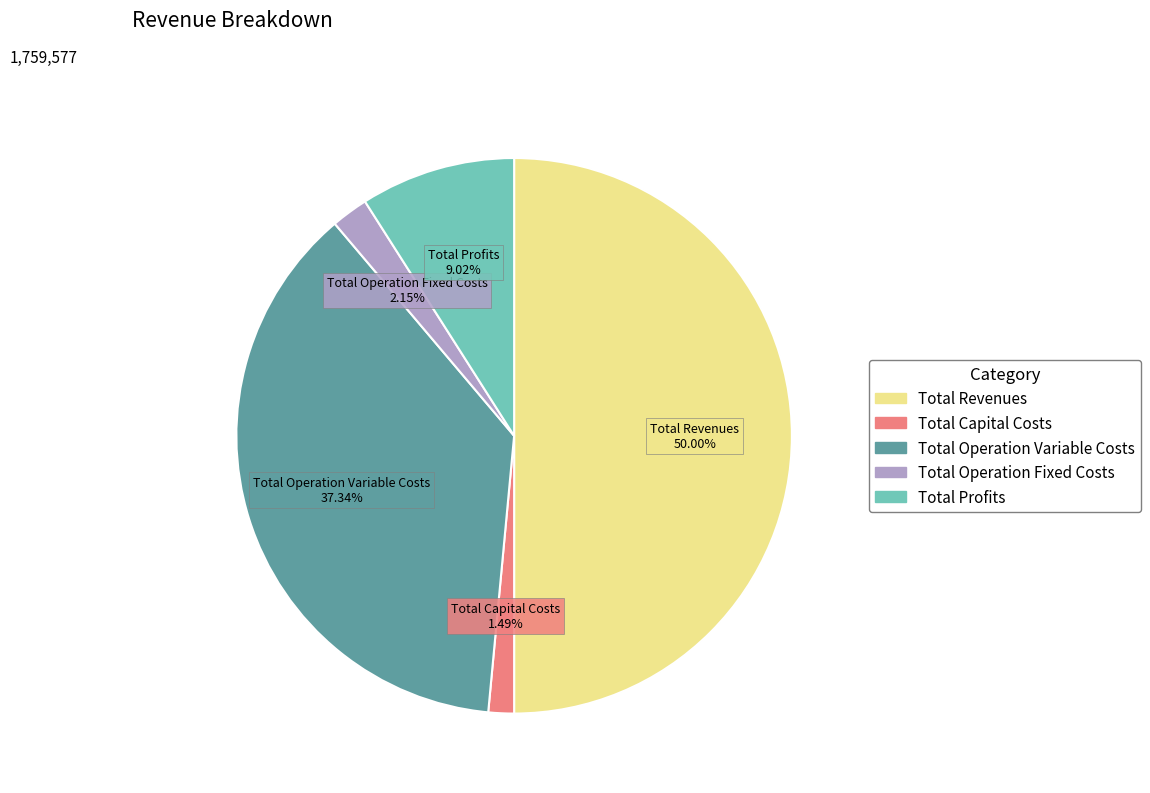

True or false: Total Capital Costs accounts for 11% of the total.

False